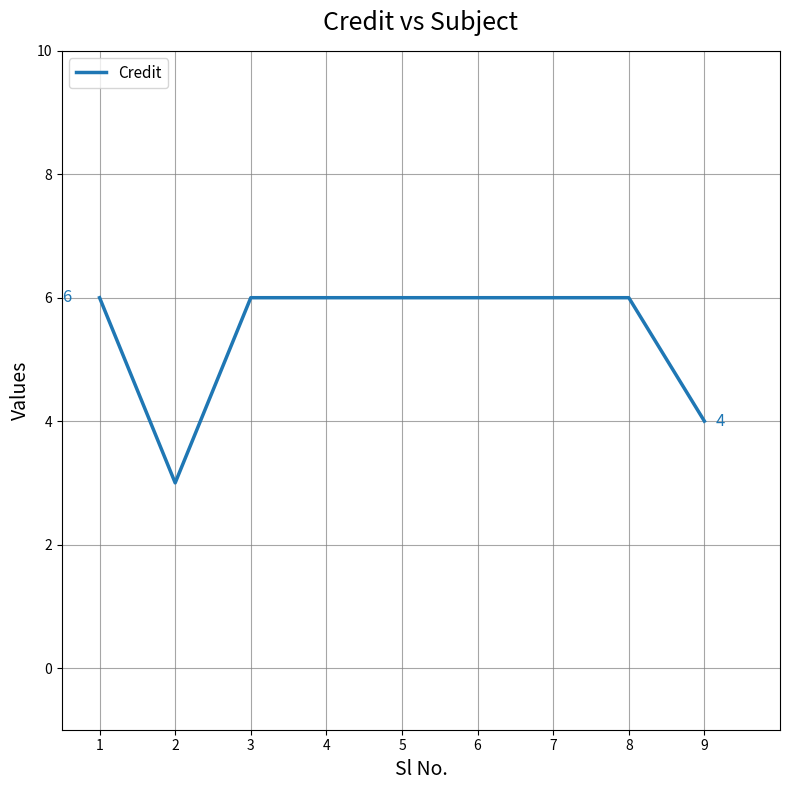

What is the sum of all values?

49